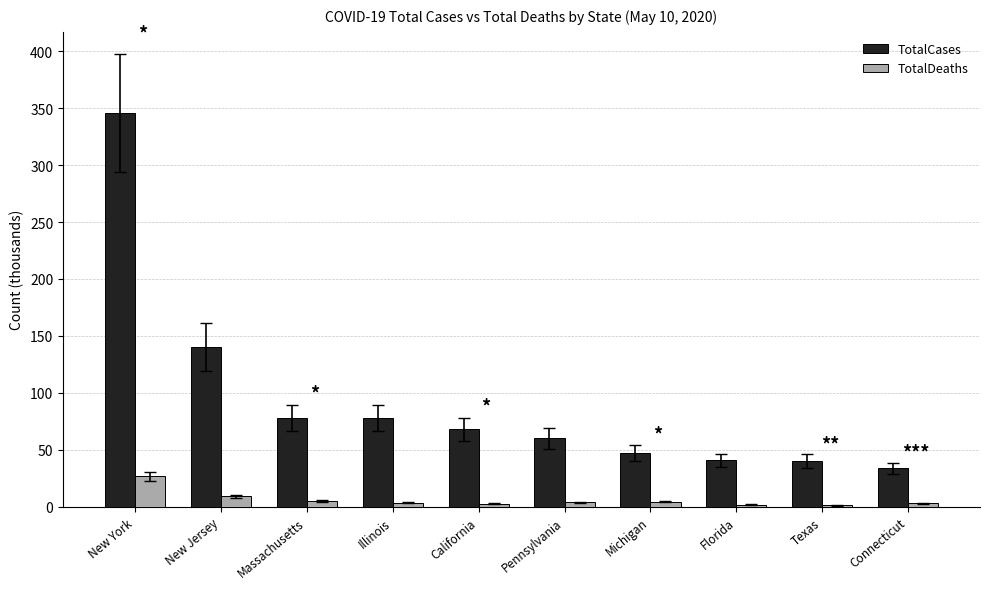

Which series has the largest total across all categories?

TotalCases